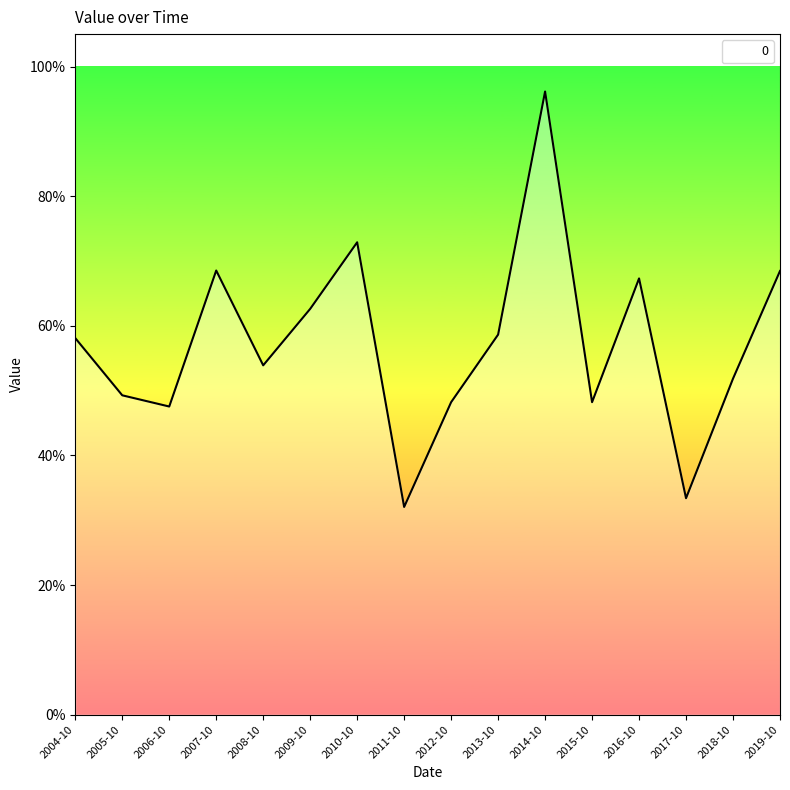

Is this an area chart (filled region under the line)?

No